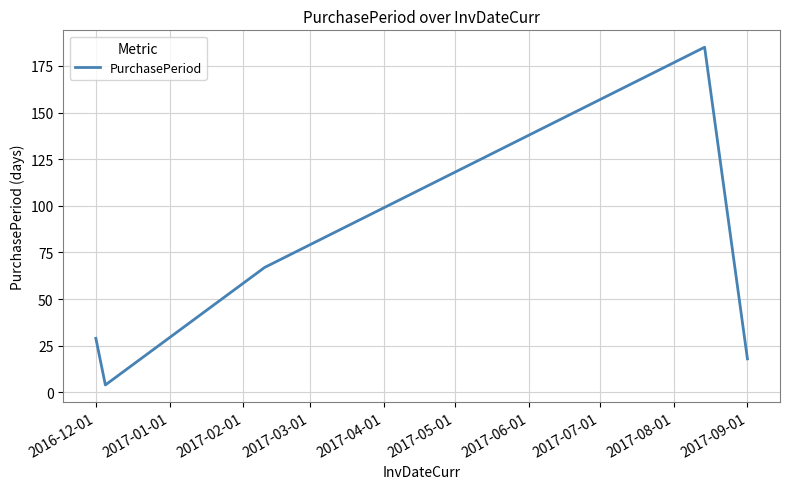

What is the difference between the maximum and second lowest values?

167